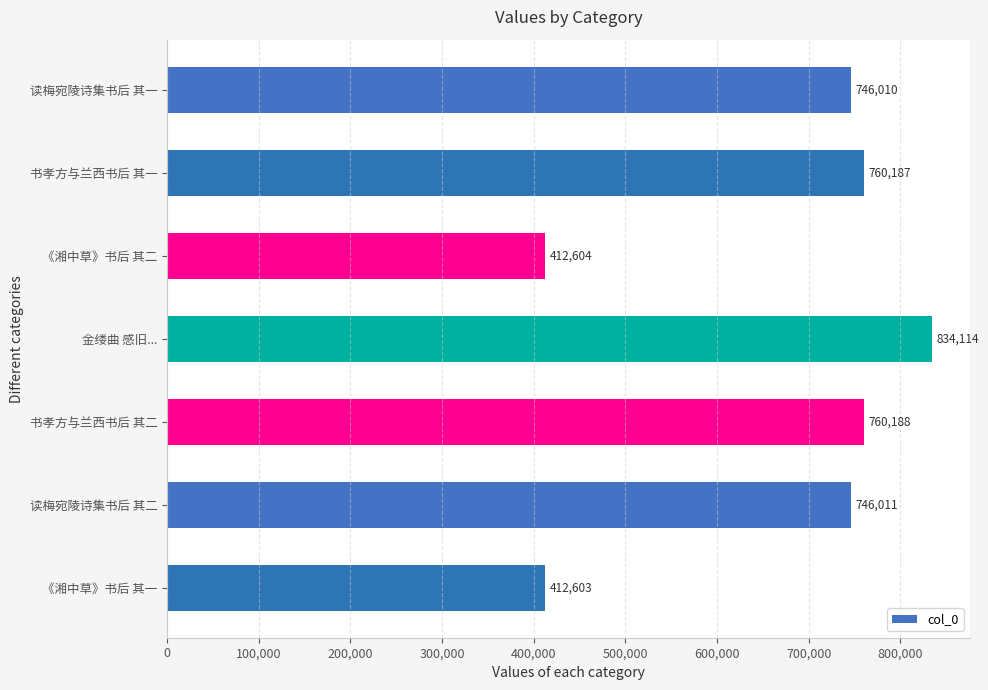

Reading bottom to top, list all the values displayed in this chart.

《湘中草》书后 其一=412603	读梅宛陵诗集书后 其二=746011	书孝方与兰西书后 其二=760188	金缕曲 感旧...=834114	《湘中草》书后 其二=412604	书孝方与兰西书后 其一=760187	读梅宛陵诗集书后 其一=746010